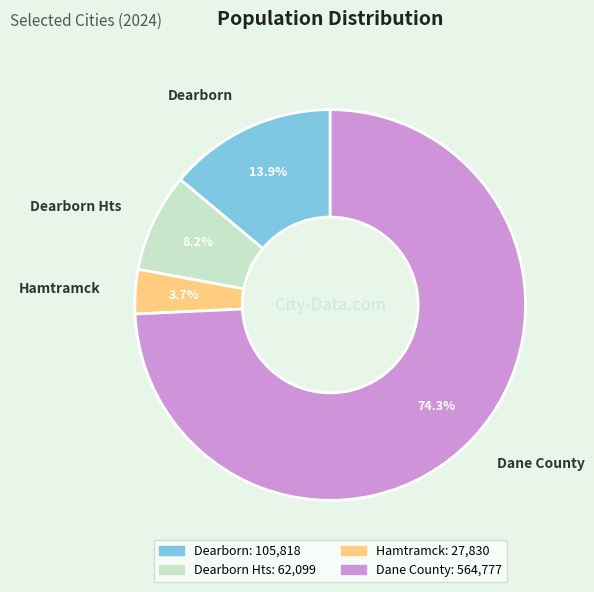

Is it true that Dearborn Hts is 8% of the pie?

True